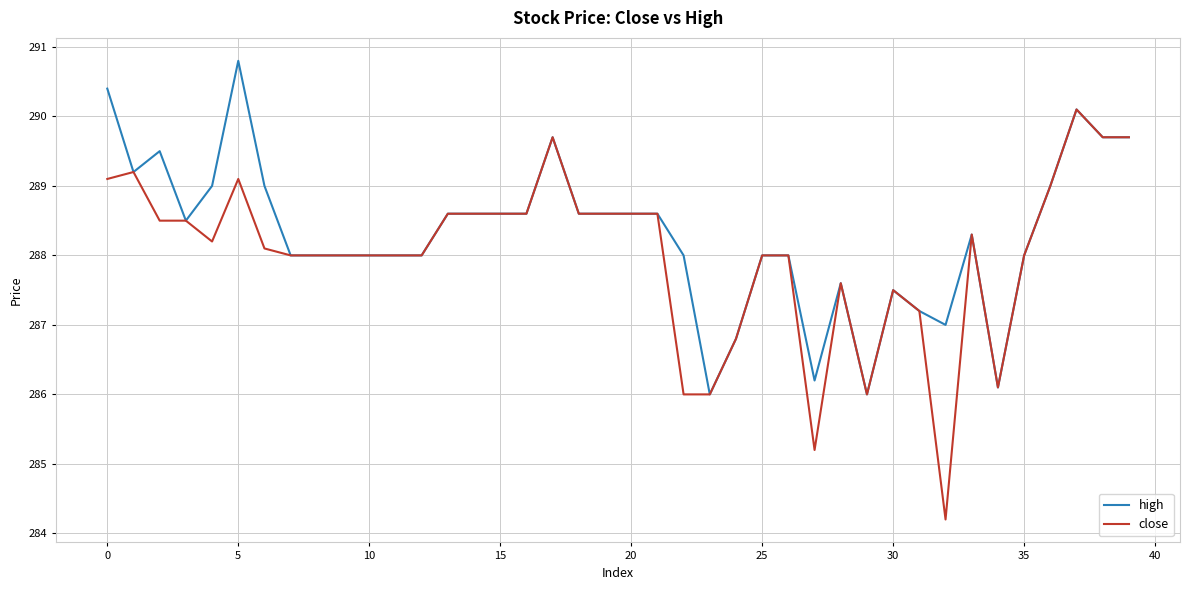

List the series in order of their peak value, lowest first.

close, high